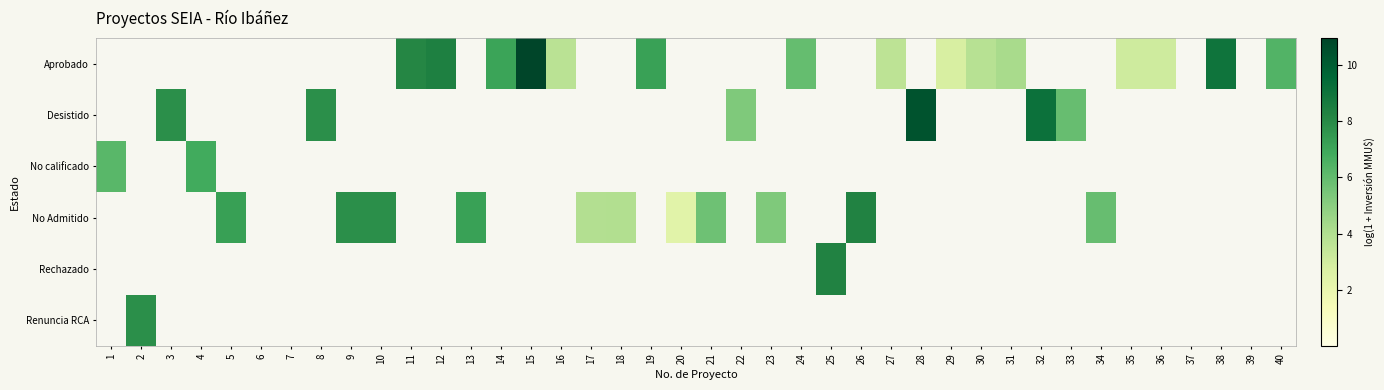

Which series has the largest range (max minus min)?

Aprobado